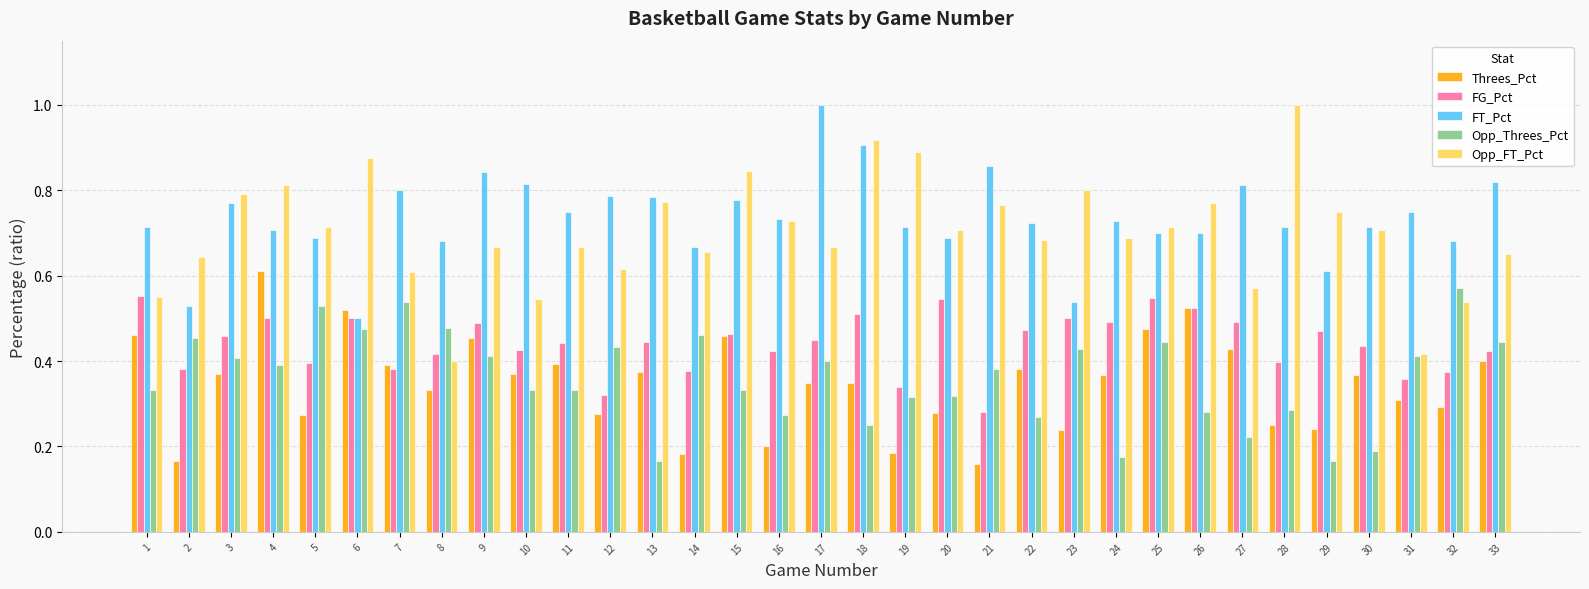

What is the total value across all series at 31?

2.2